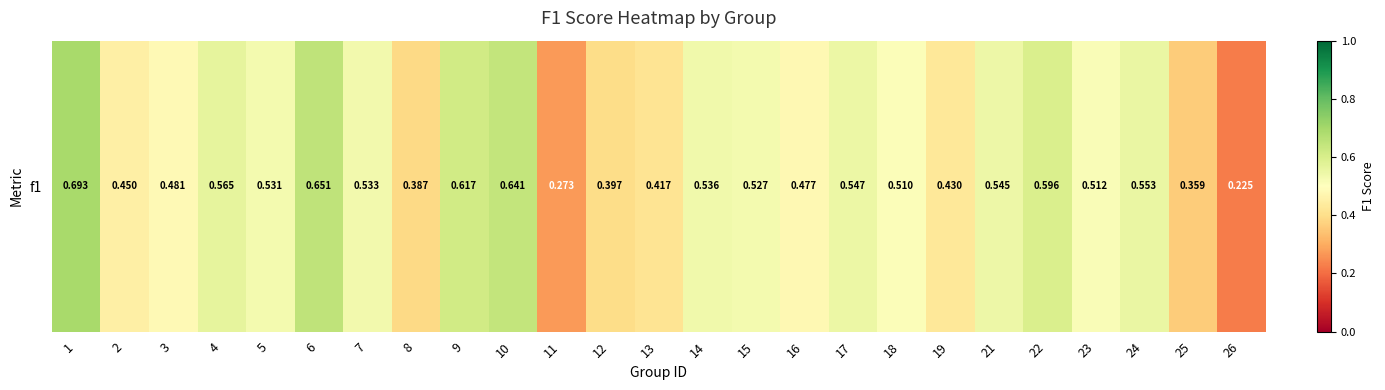

Reading left to right, list all the values displayed in this chart.

0.7	0.4	0.5	0.6	0.5	0.7	0.5	0.4	0.6	0.6	0.3	0.4	0.4	0.5	0.5	0.5	0.5	0.5	0.4	0.5	0.6	0.5	0.6	0.4	0.2